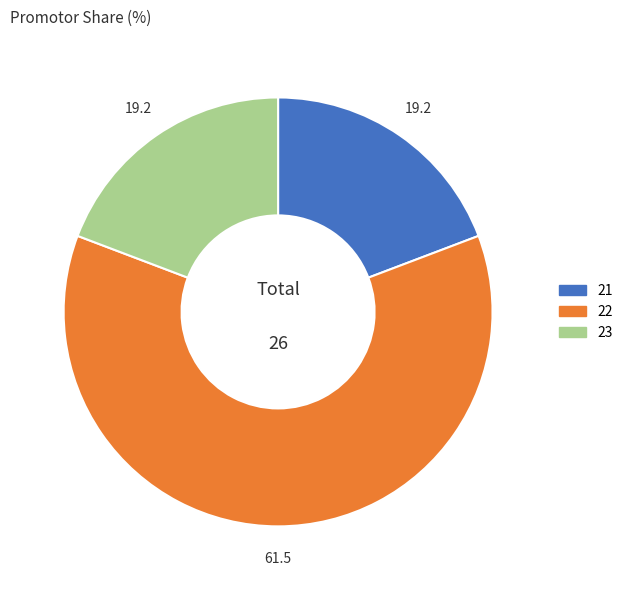

Approximately how many times larger is the value at 22 compared to 21?

3.2